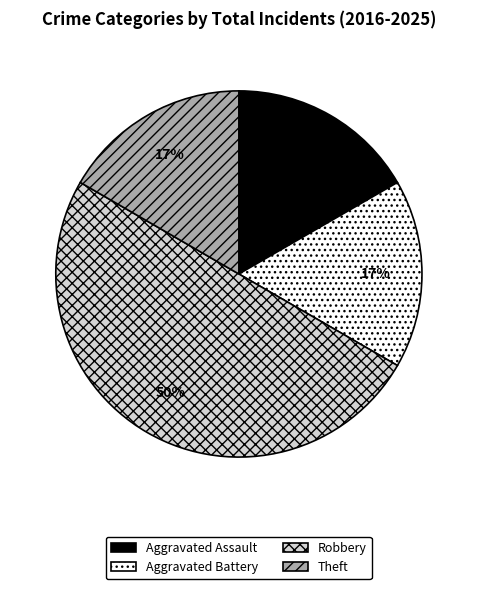

Combined, do Aggravated Assault and Theft account for over 50%?

No